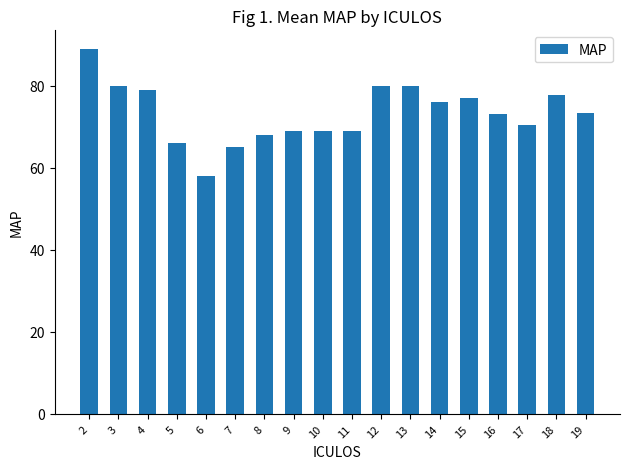

What is the value of the 5th bar from the left?

58.0